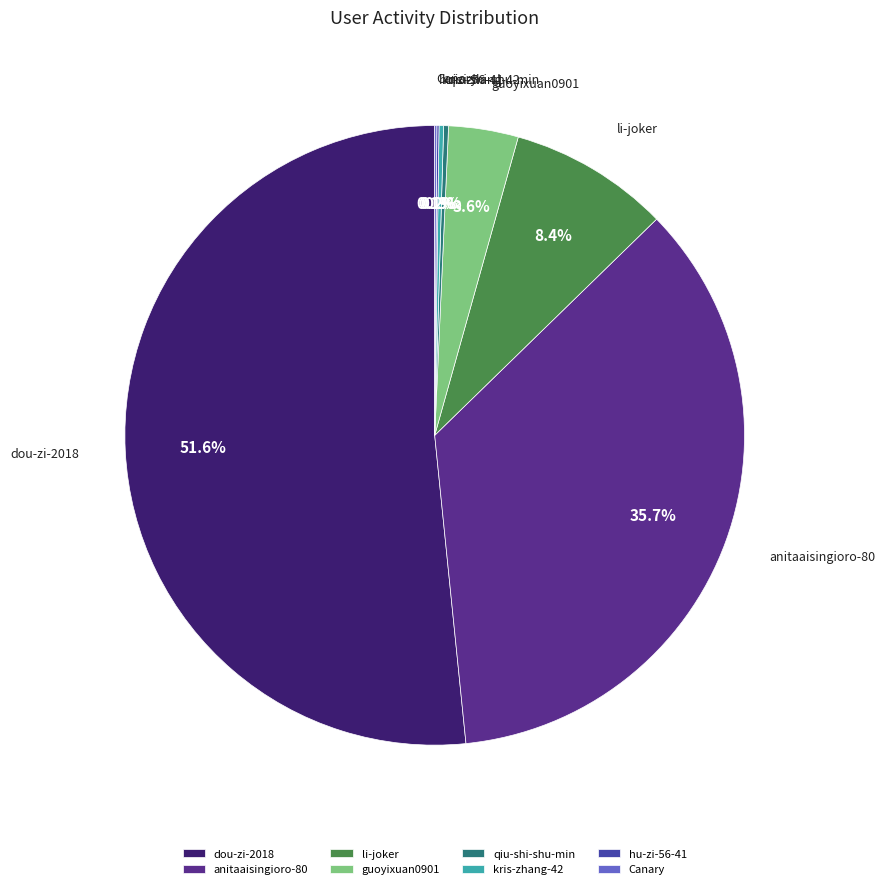

True or false: li-joker accounts for 22% of the total.

False